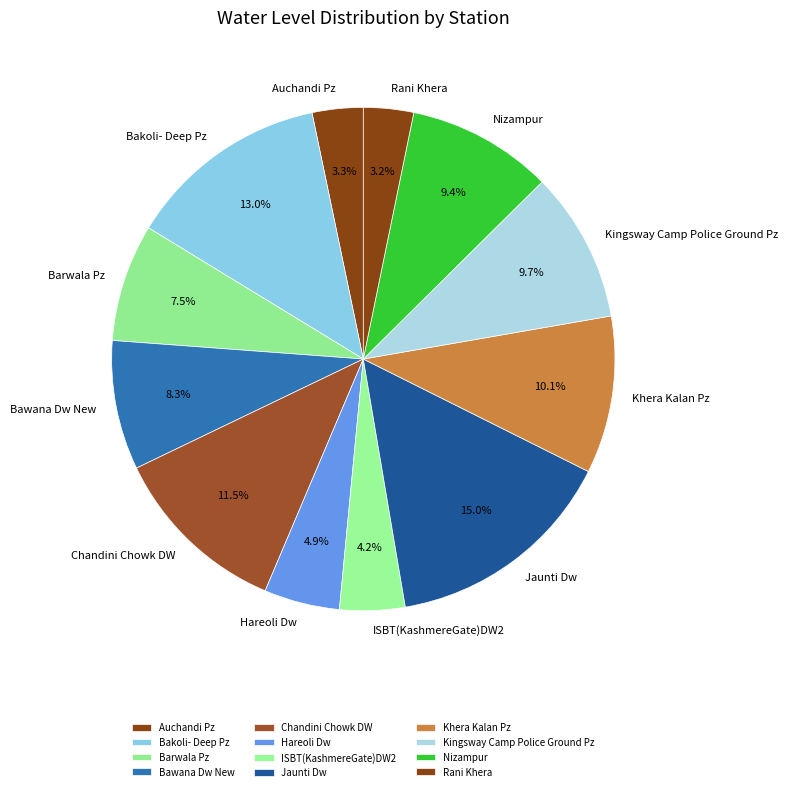

Which category has the biggest portion of the pie?

Jaunti Dw